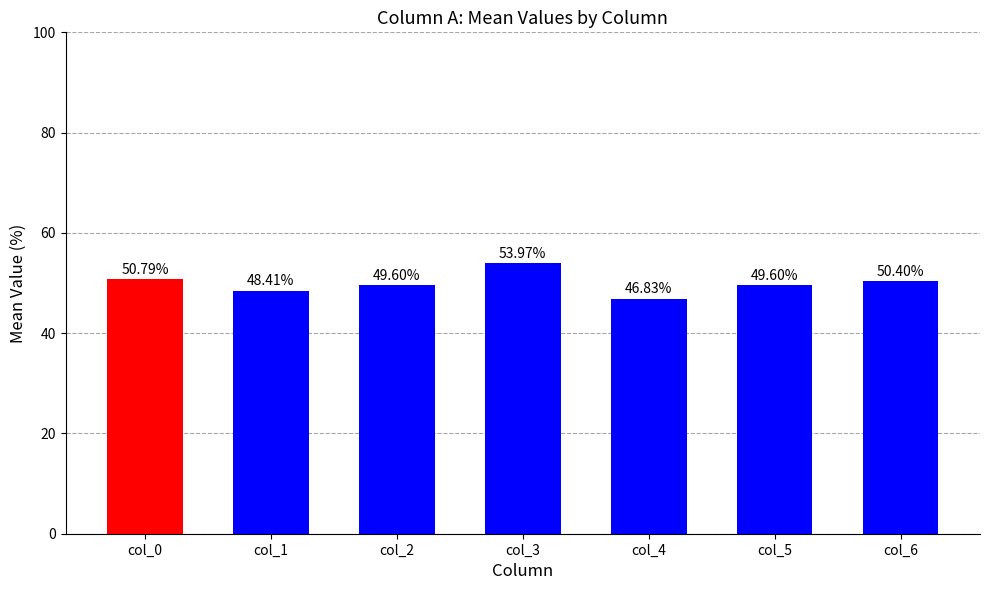

What is the change in value from col_0 to col_4?

-4.0